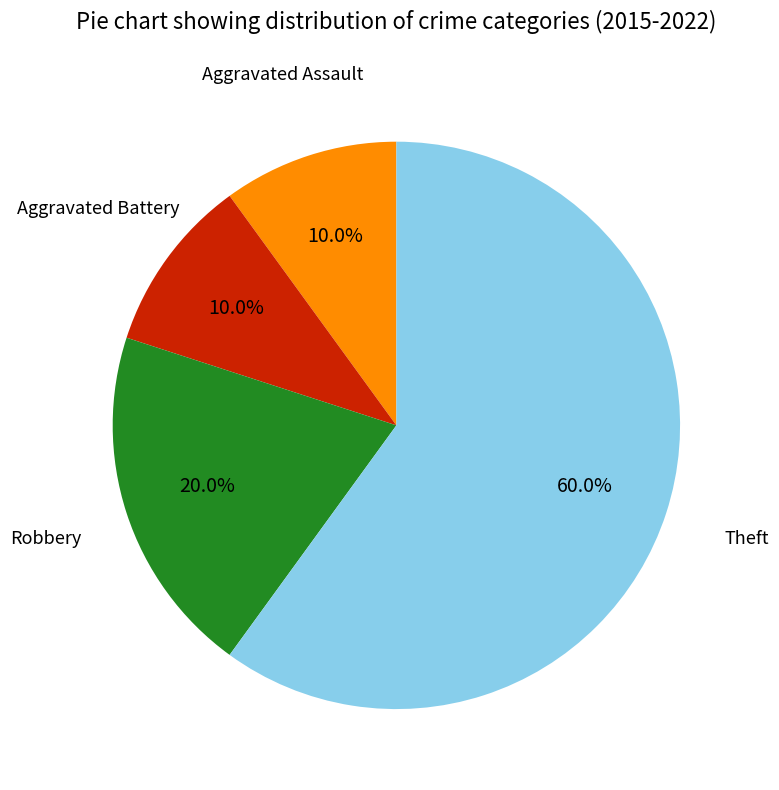

Count the number of slices in the pie.

4